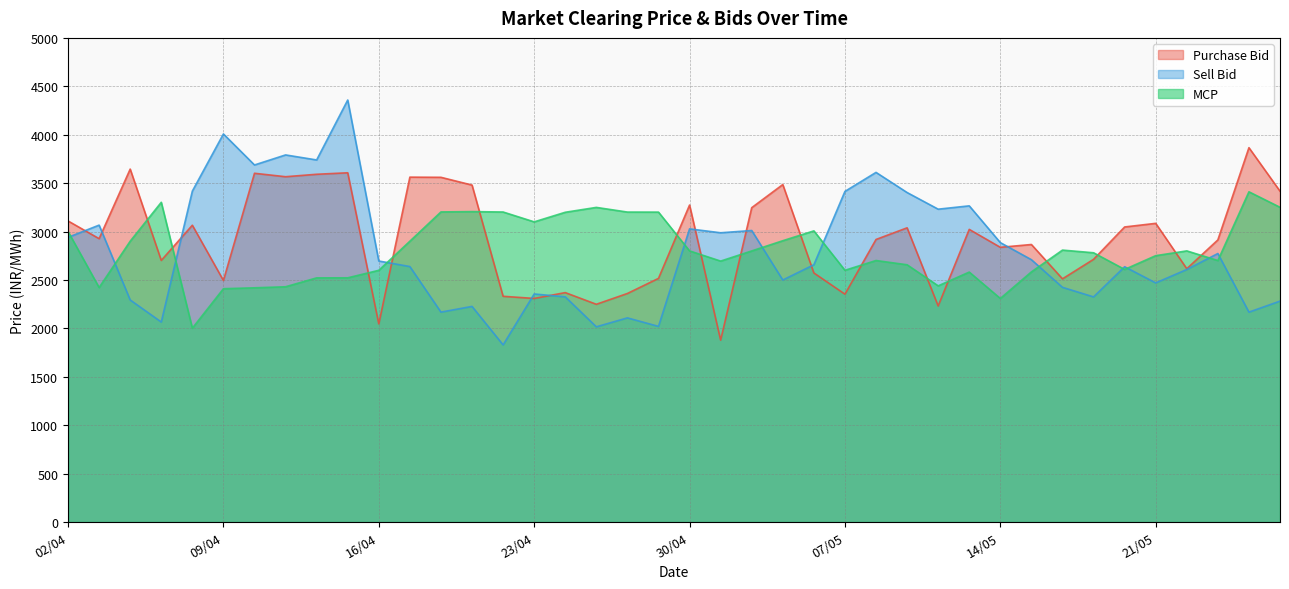

What is the minimum value shown in the chart?

1829.4